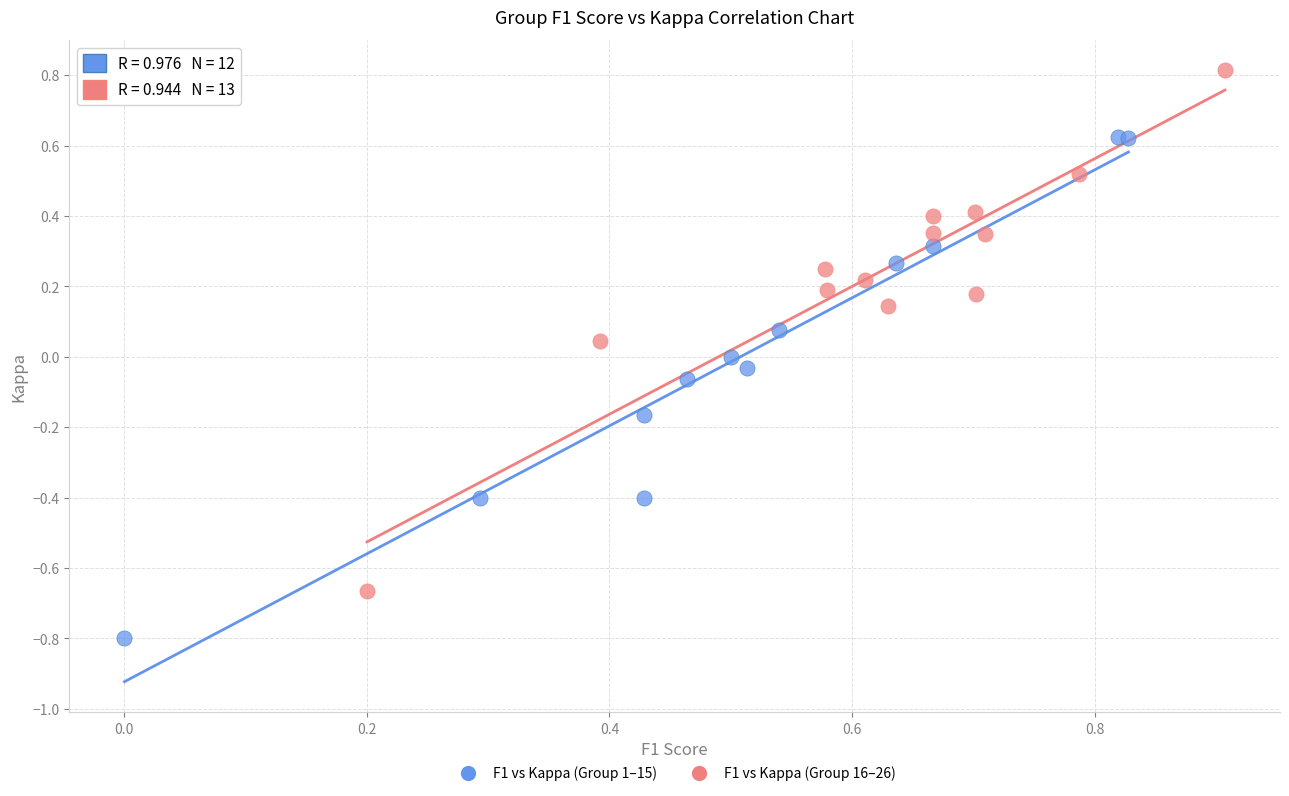

Which series reaches the maximum Y coordinate?

F1 vs Kappa (Group 16–26)